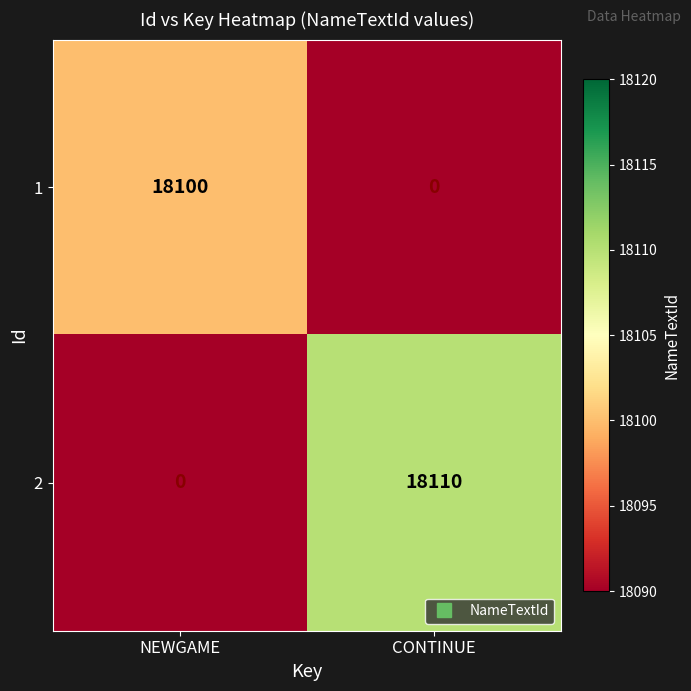

How many distinct data groups are displayed?

2